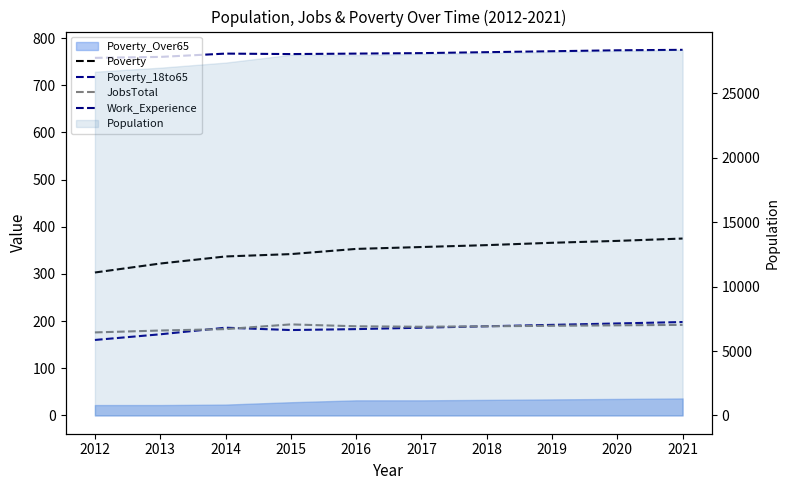

What is the lowest value of the Work_Experience series?

758